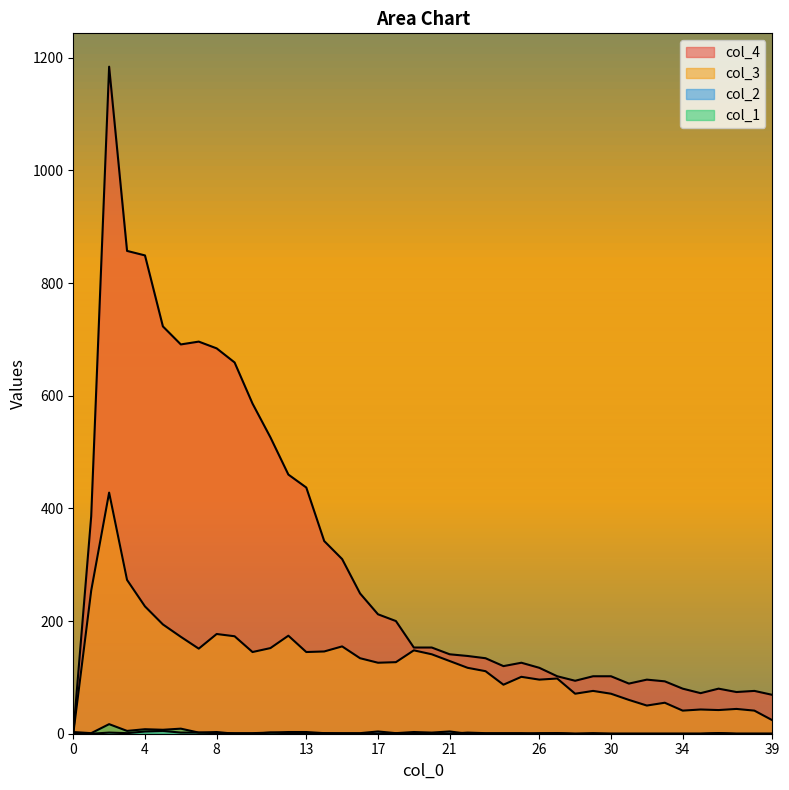

How many lines are shown in the chart?

4